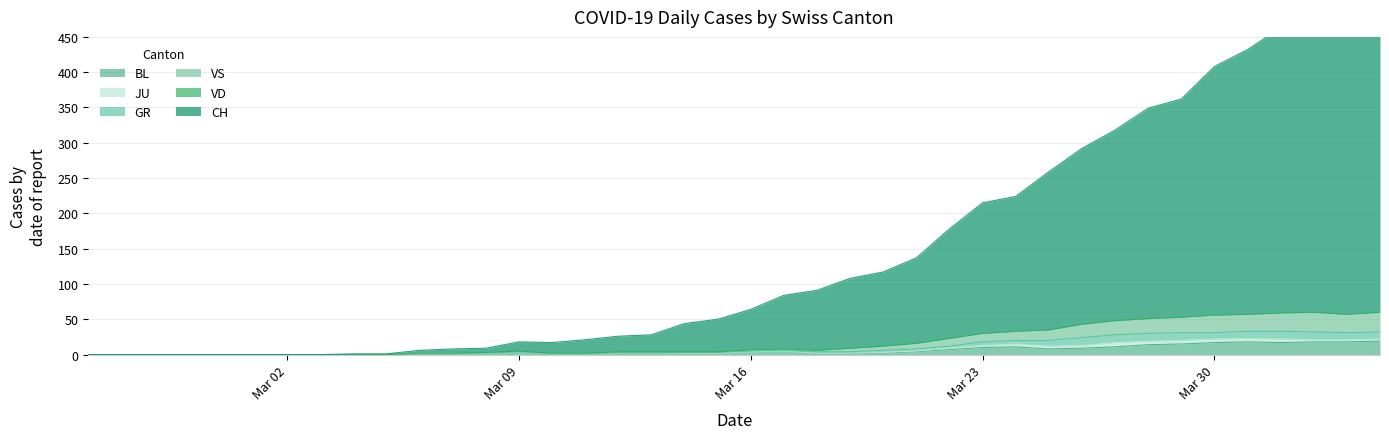

How many values in BL are above zero?

30